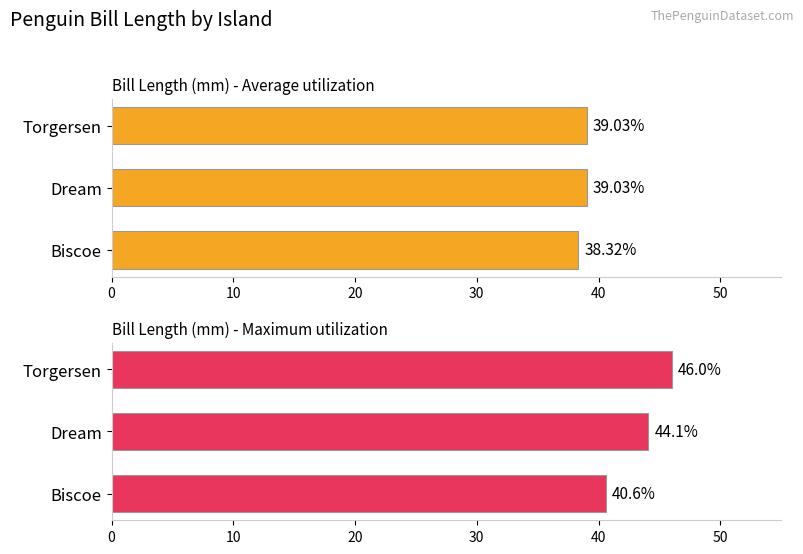

Between 0 and 20, which series saw the biggest shift?

Bill Length (mm) - Maximum utilization